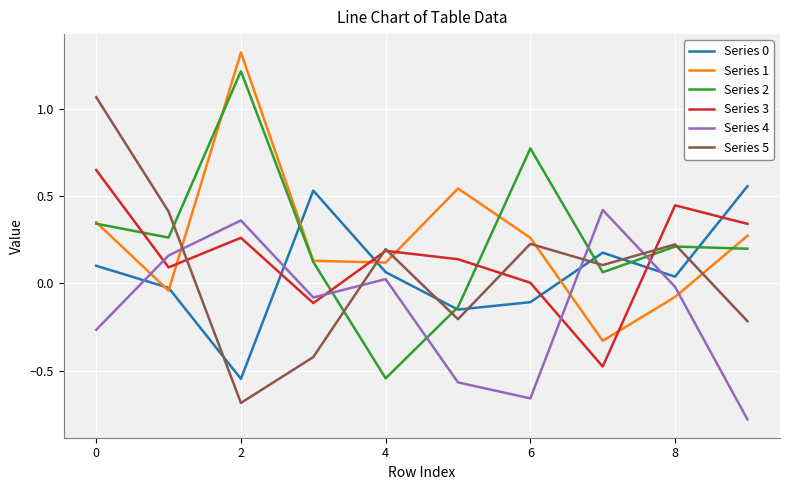

What is the minimum value for Series 4?

-0.8